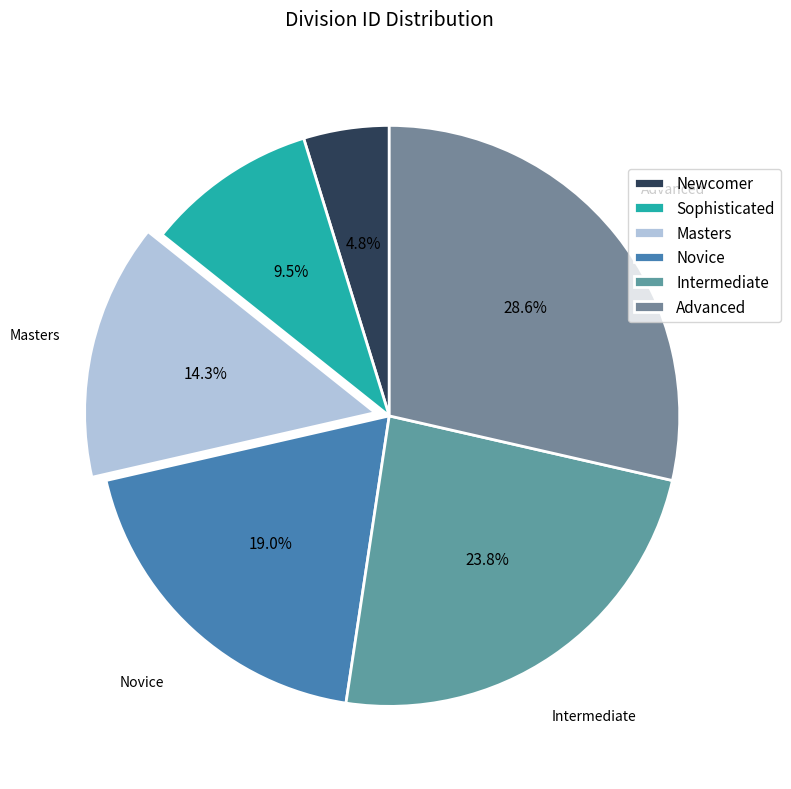

Is it true that Masters is 22% of the pie?

False